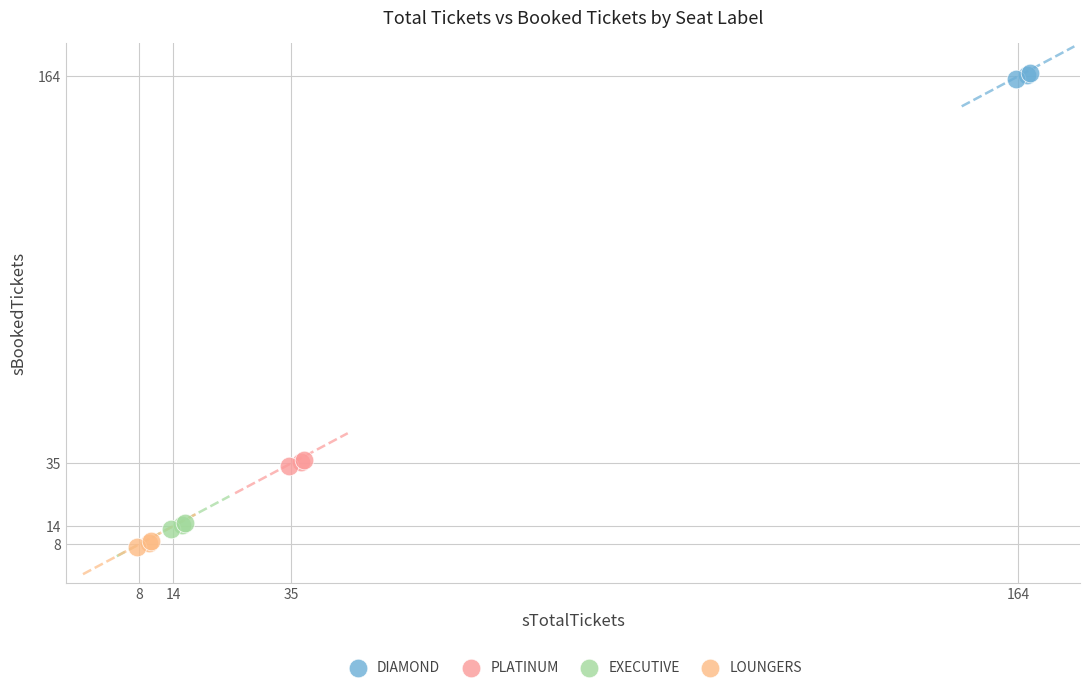

Which series contains the highest Y value?

DIAMOND